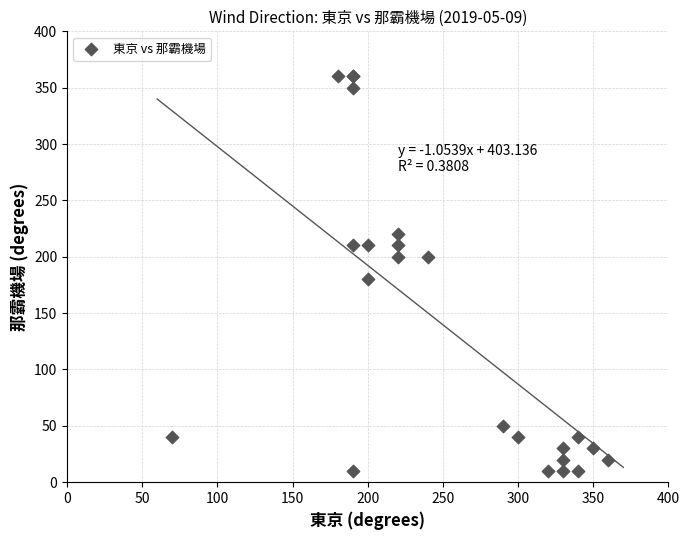

What Y value in the scatter plot is closest to 185?

180